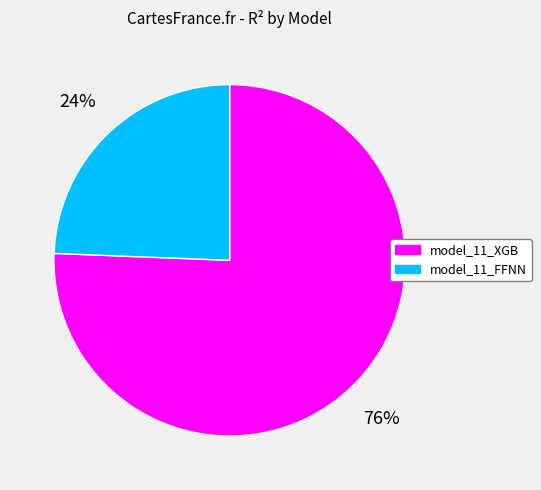

Which category has the smallest portion of the pie?

model_11_FFNN